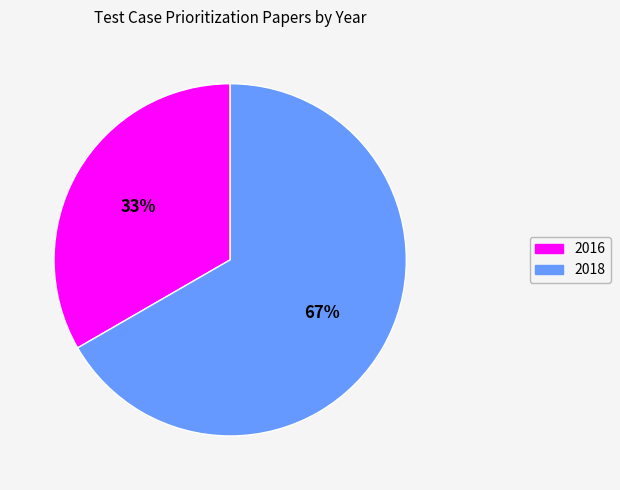

The 2016 slice represents 22% of the pie. True or false?

False